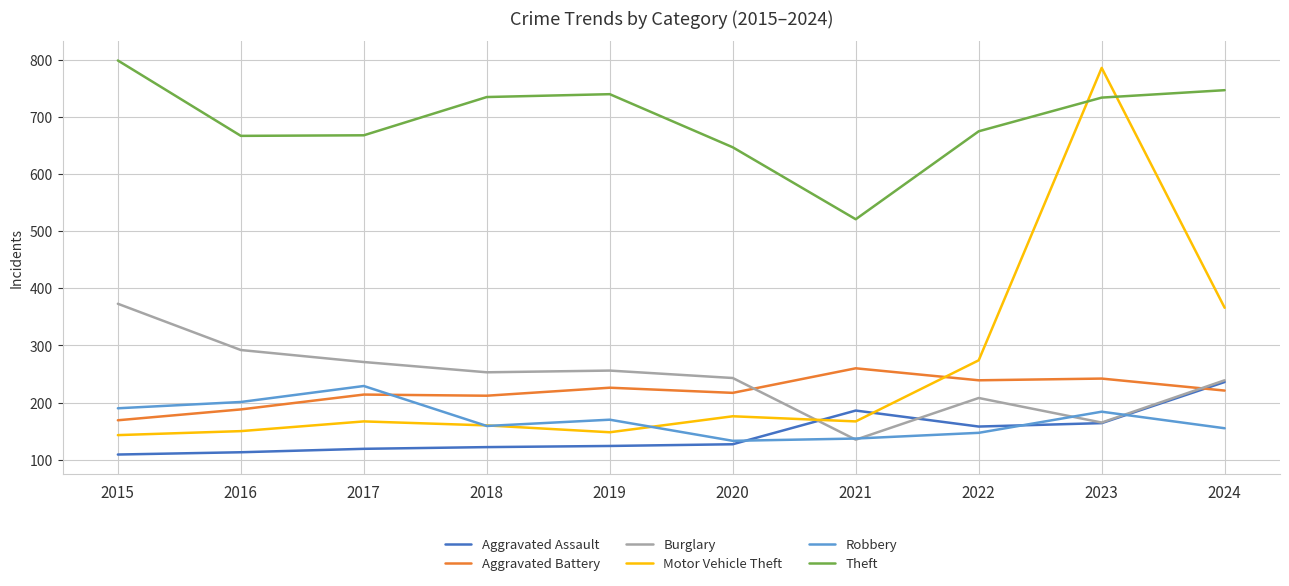

Which series has the largest range (max minus min)?

Motor Vehicle Theft